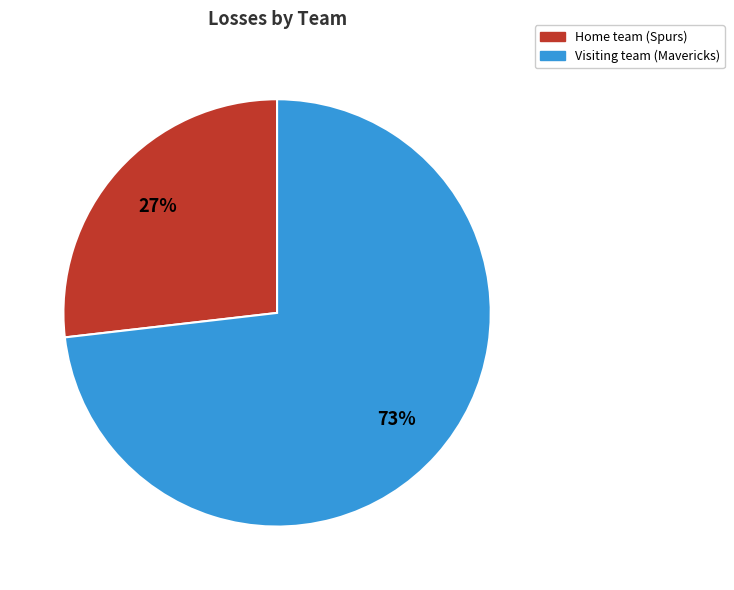

How many segments does this pie chart have?

2